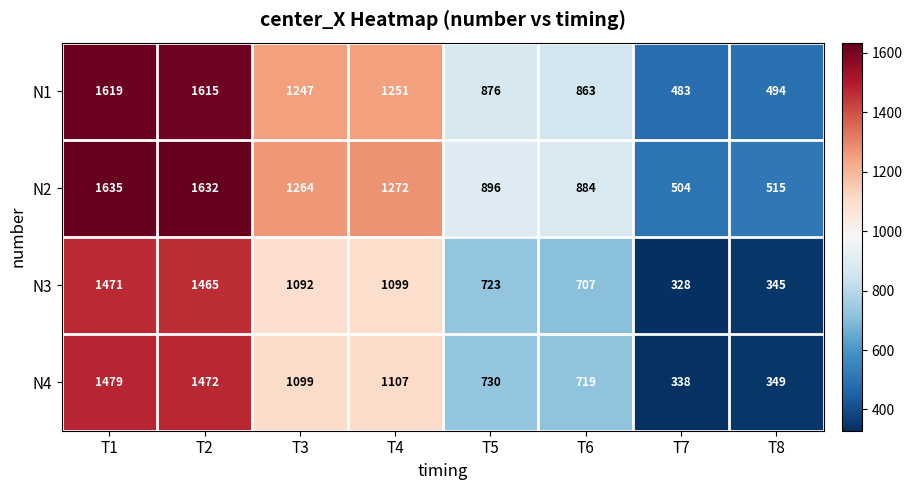

What is the maximum value shown in the chart?

1635